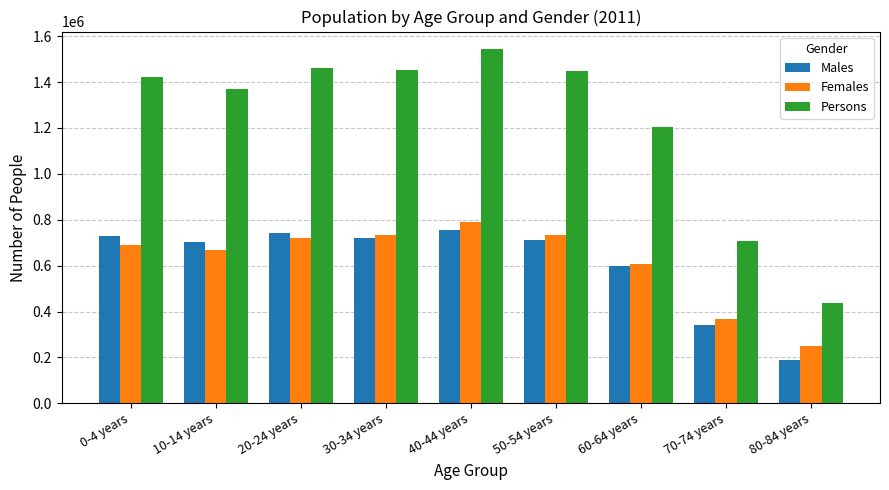

The Males series shows 729969 at 0-4 years. True or false?

True